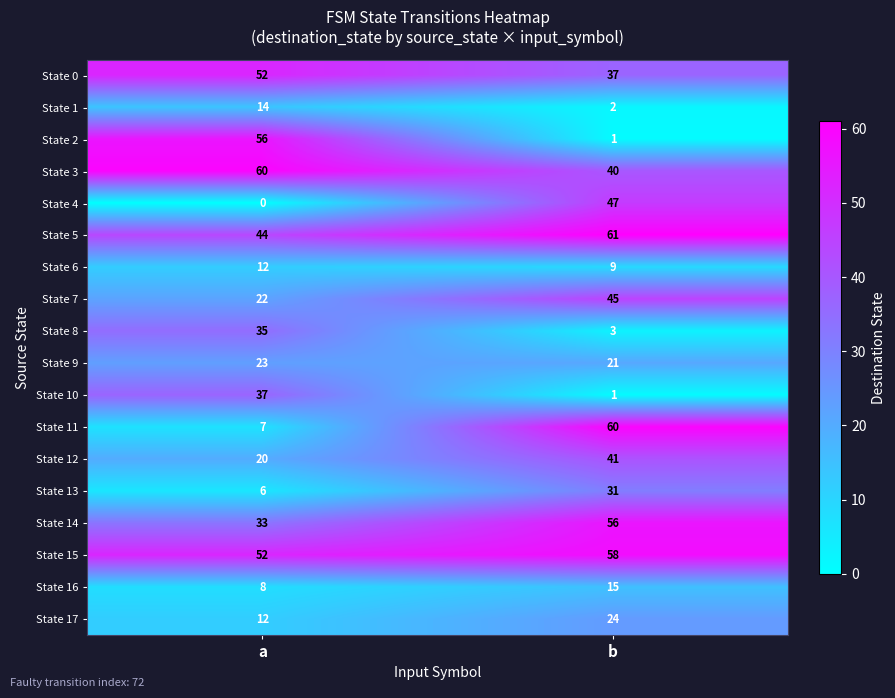

Where is State 0 nearest to the value 44?

b